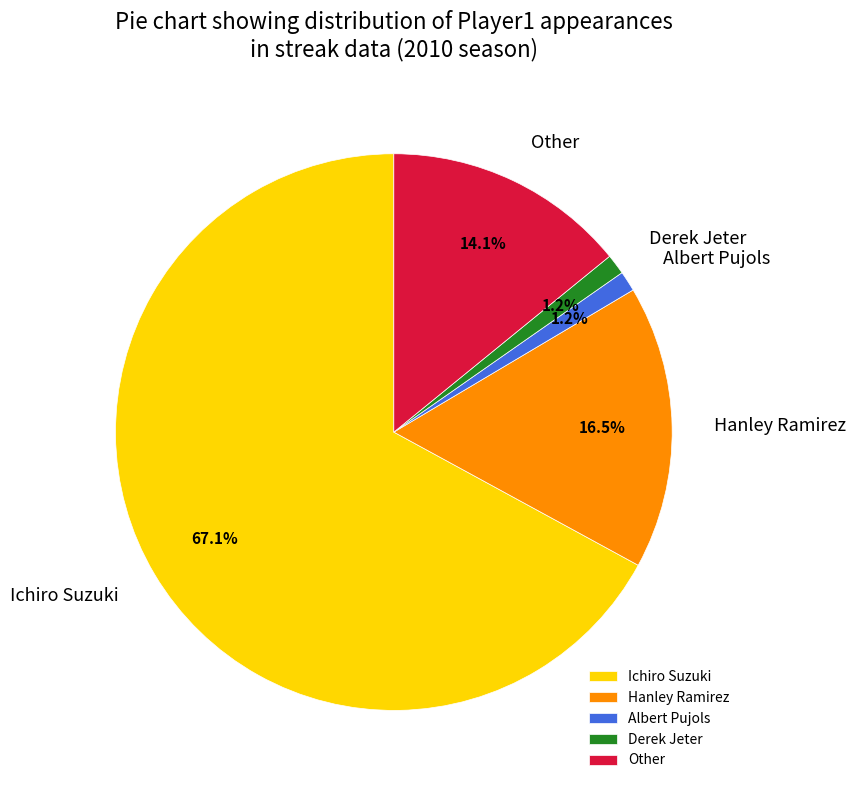

Does Other represent more than half of the total?

No